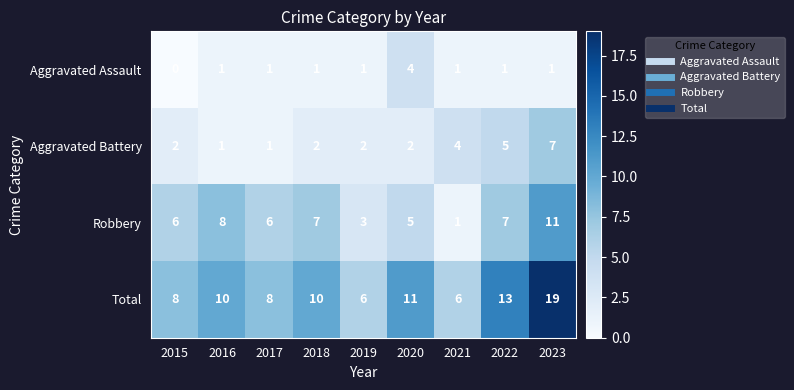

How many categories are shown in the chart?

9